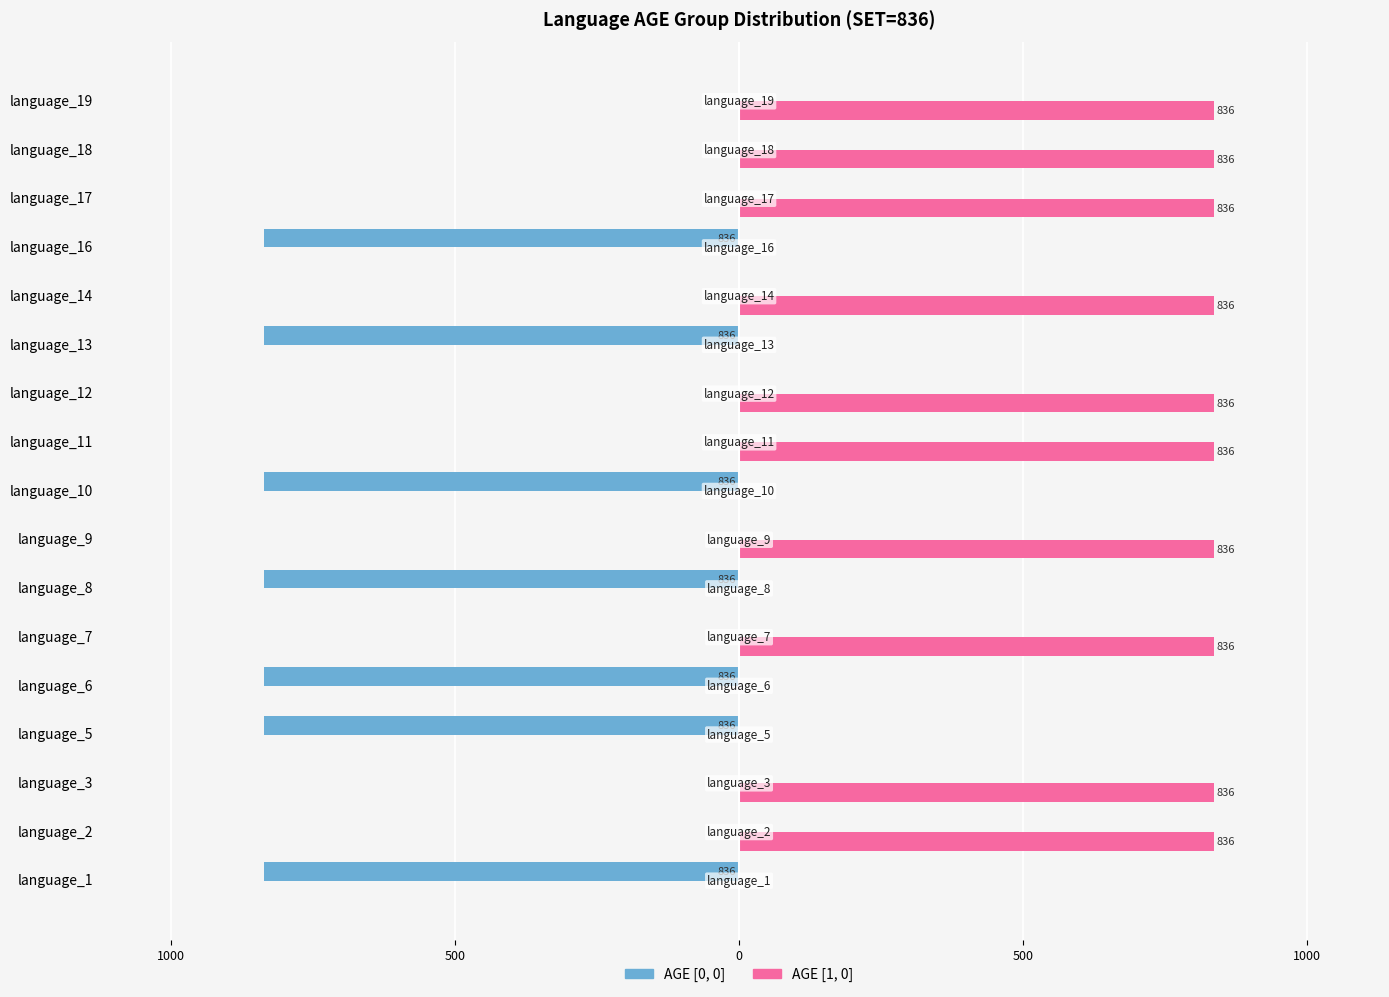

What are all the series names shown in the legend?

AGE [0, 0], AGE [1, 0]